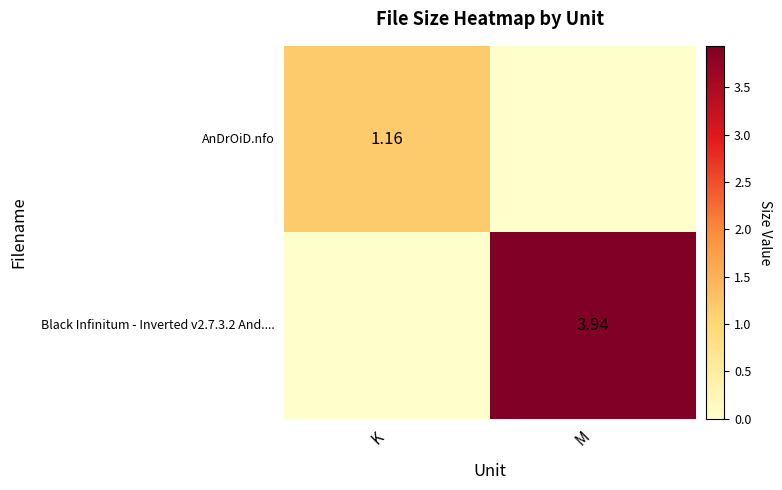

Is the value of AnDrOiD.nfo at K greater than the value of Black Infinitum - Inverted v2.7.3.2 And.... at M?

No